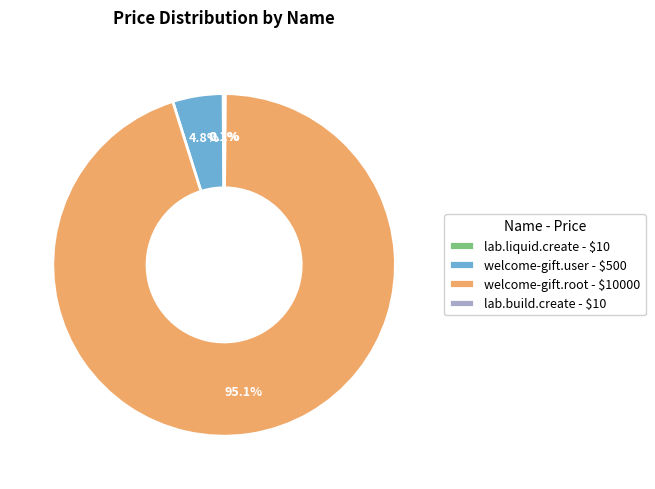

To the nearest percent, what is the average slice percentage?

25%